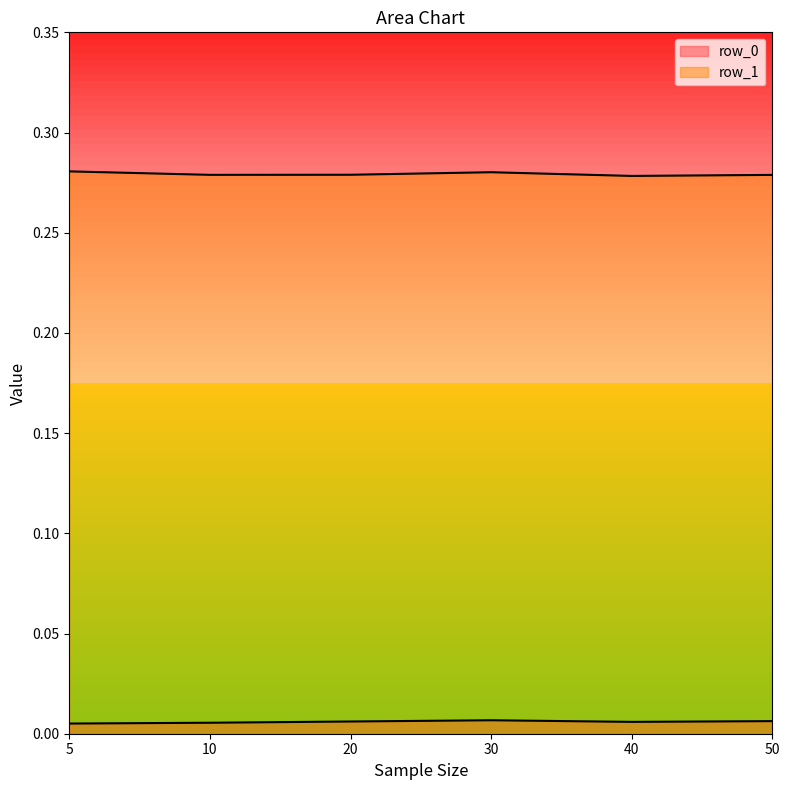

True or false: row_1 and row_0 intersect in this chart.

False